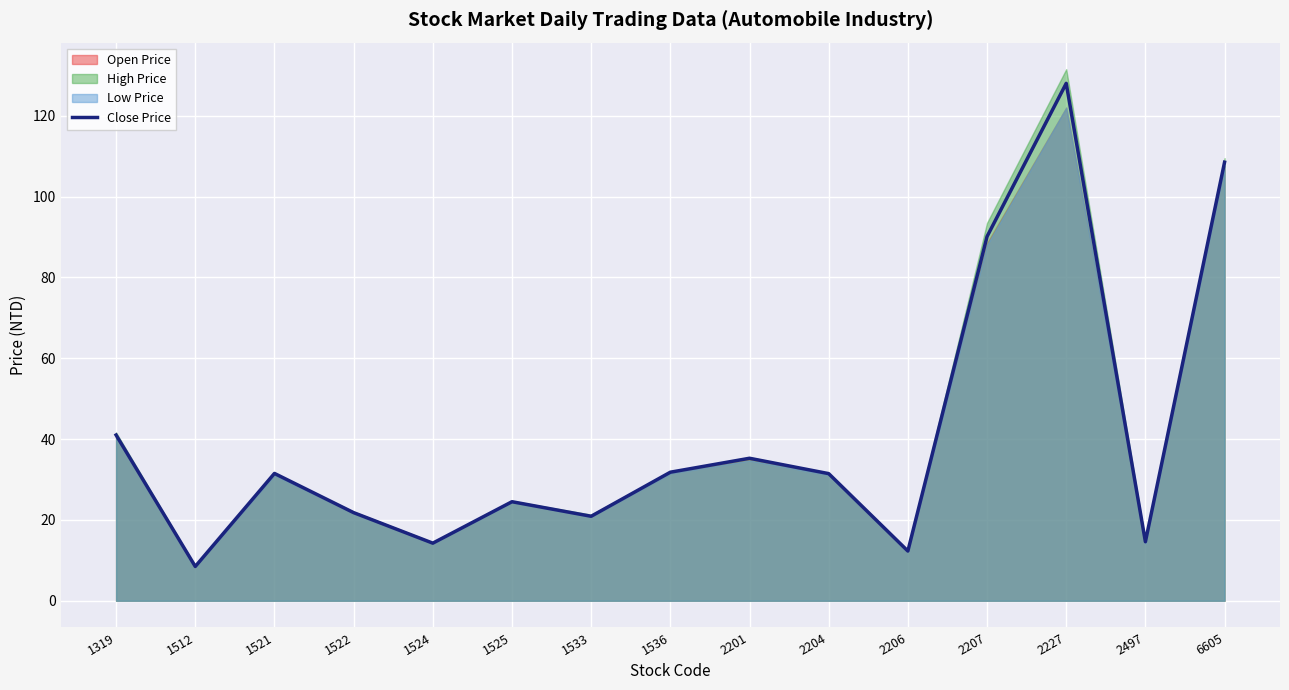

The value at 2227 is 128.0. True or false?

True